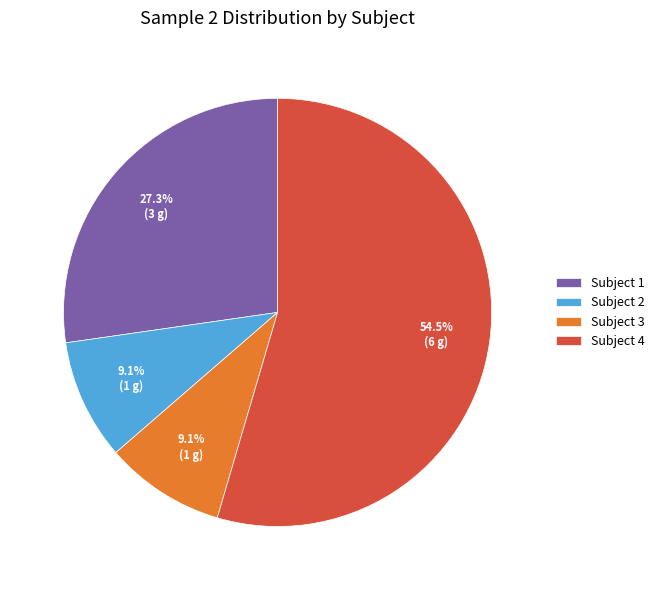

How many segments does this pie chart have?

4